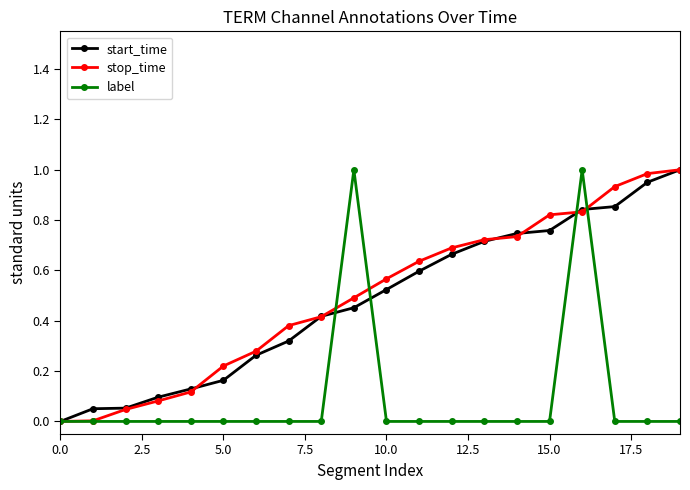

What is the sum of all label values?

2.0